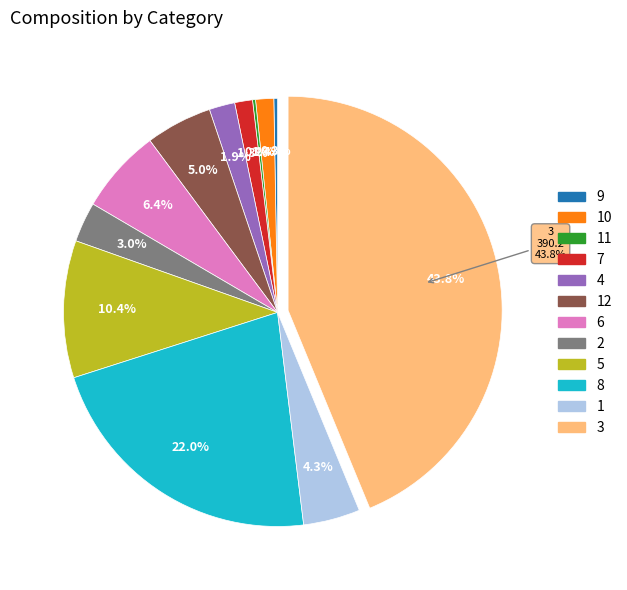

How many slices are in this pie chart?

12